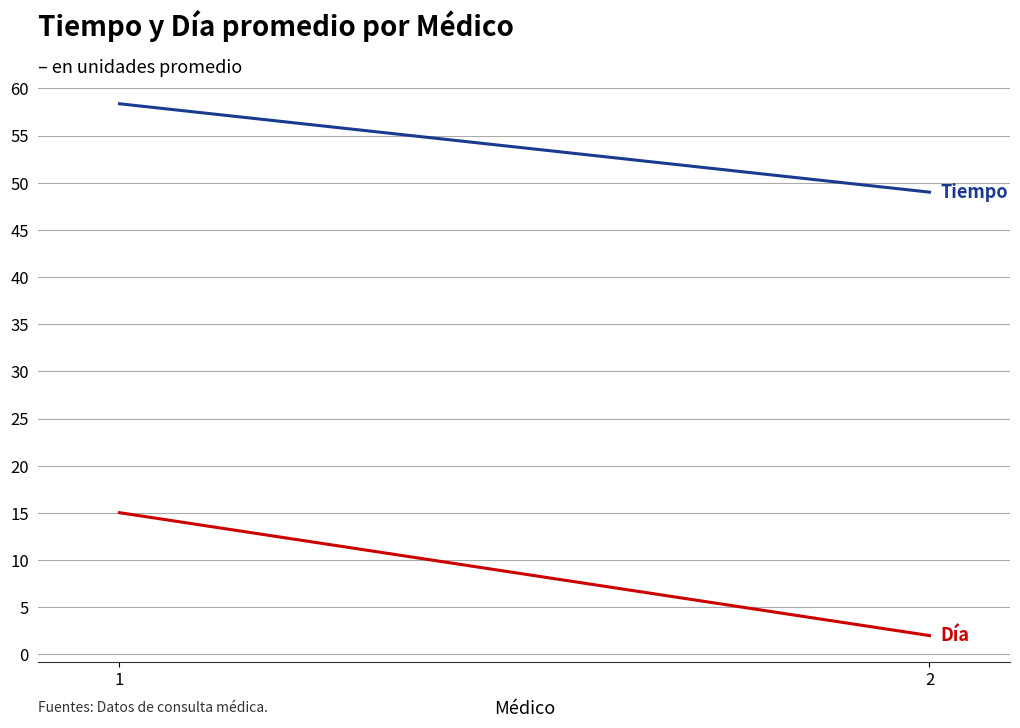

Which series has the largest total across all categories?

Tiempo